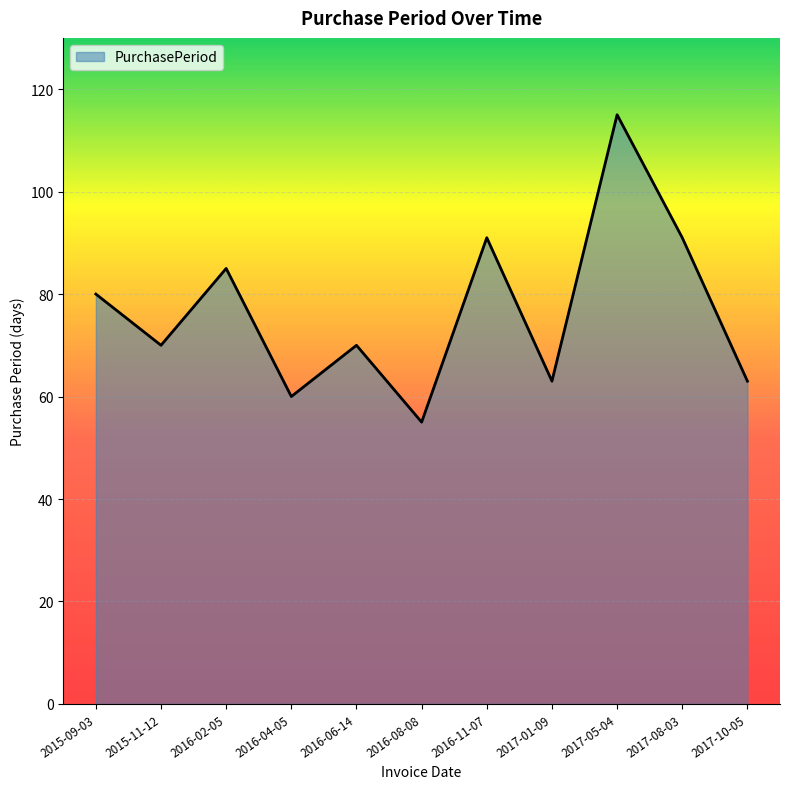

The value at 2016-04-05 is 60. True or false?

True